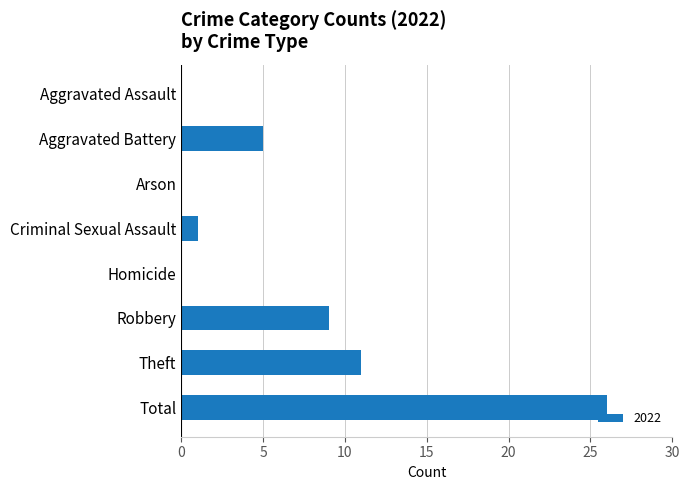

The chart shows a value of 1 at Criminal Sexual Assault. True or false?

True